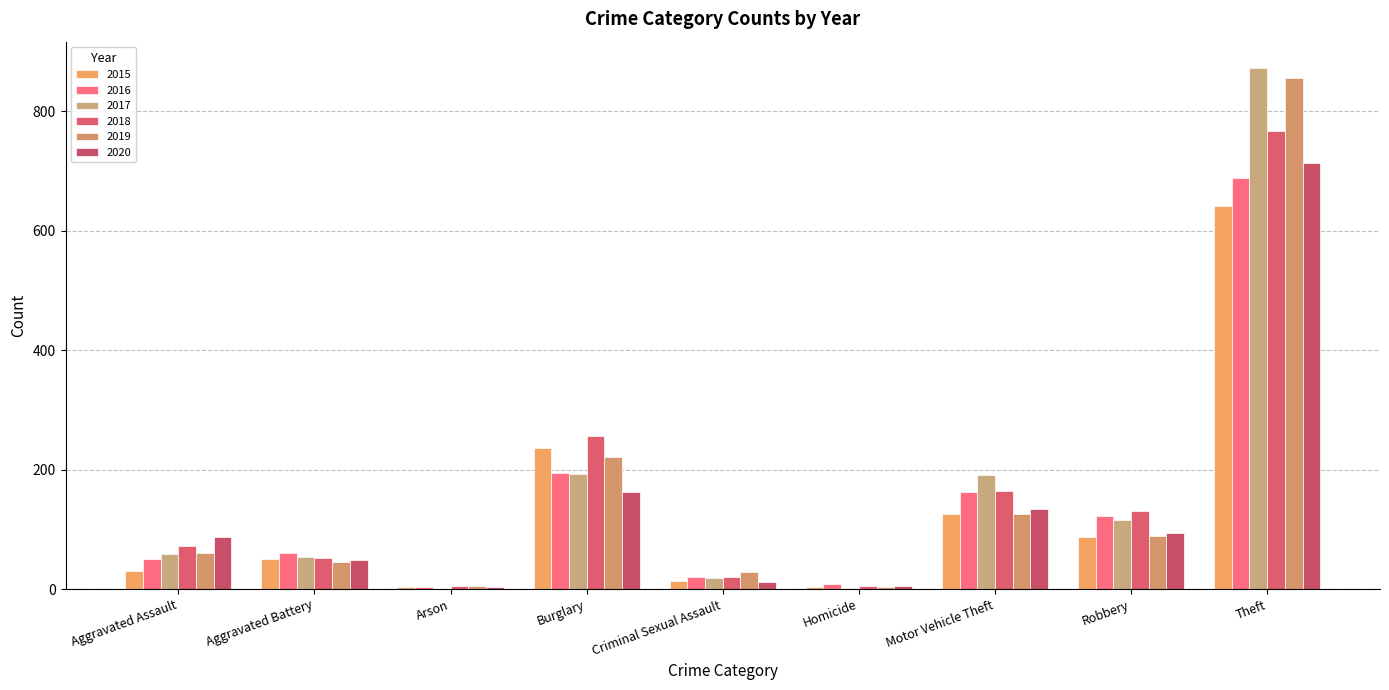

At which label is 2016 closest to 346?

Burglary